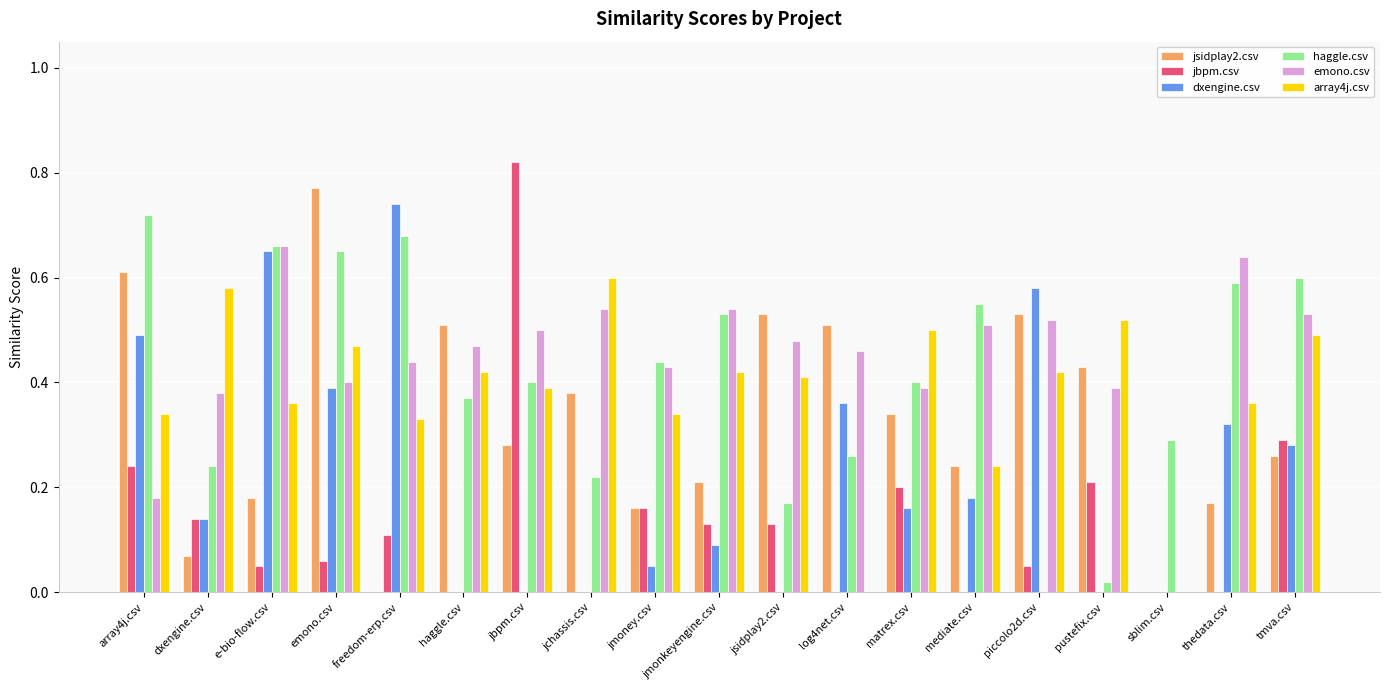

What is the sum of all dxengine.csv values?

4.4